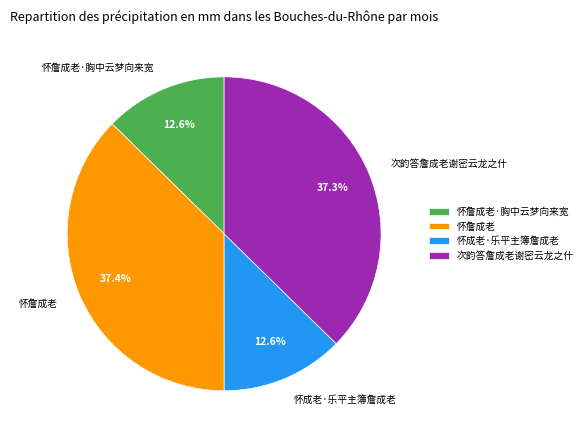

Is it true that 怀成老·乐平主簿詹成老 is 13% of the pie?

True